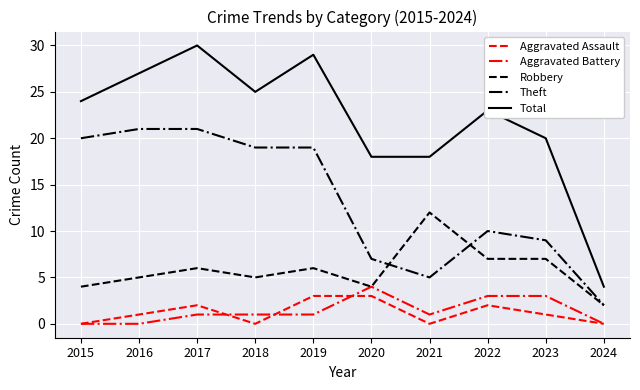

The Robbery series shows 7 at 2020. True or false?

False